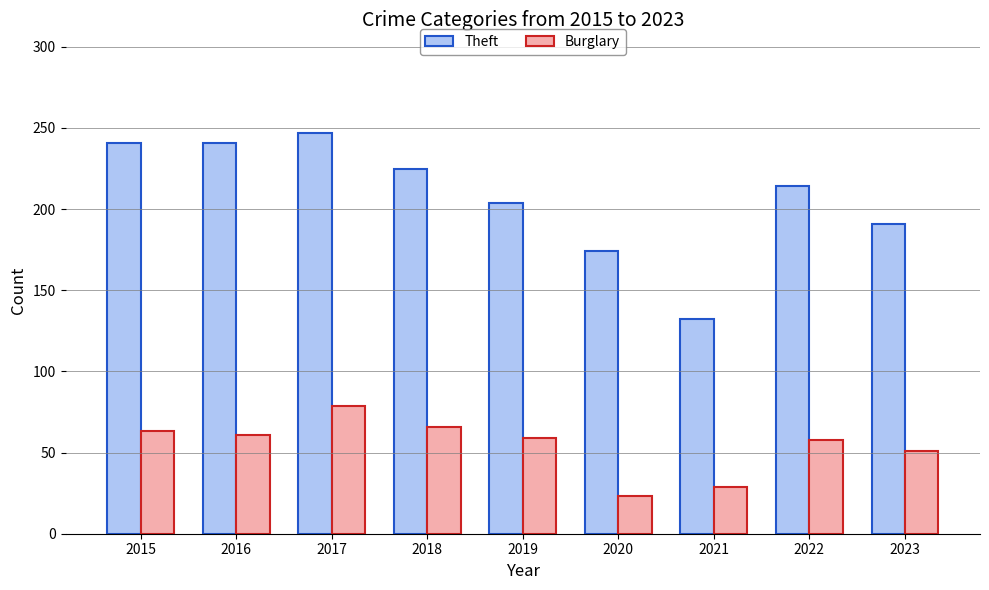

What is the total value across all series at 2021?

161